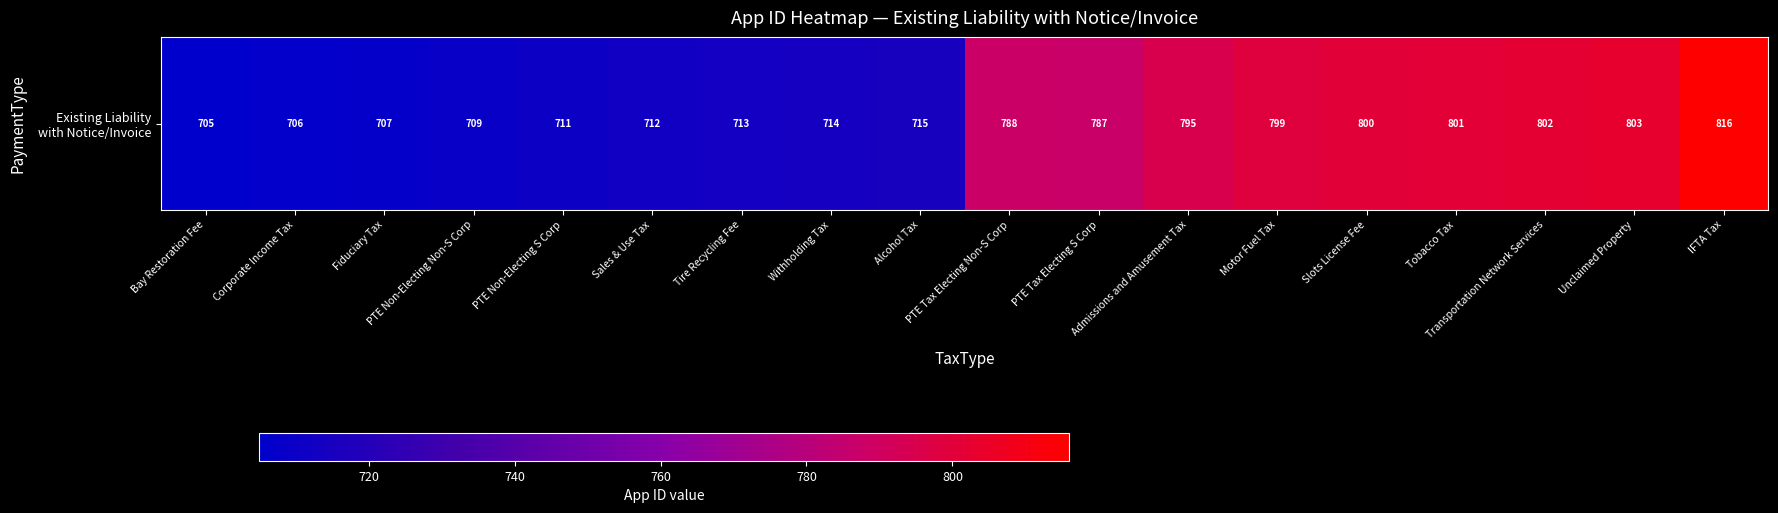

Rank the categories by value from highest to lowest.

IFTA Tax, Unclaimed Property, Transportation Network Services, Tobacco Tax, Slots License Fee, Motor Fuel Tax, Admissions and Amusement Tax, PTE Tax Electing Non-S Corp, PTE Tax Electing S Corp, Alcohol Tax, Withholding Tax, Tire Recycling Fee, Sales & Use Tax, PTE Non-Electing S Corp, PTE Non-Electing Non-S Corp, Fiduciary Tax, Corporate Income Tax, Bay Restoration Fee